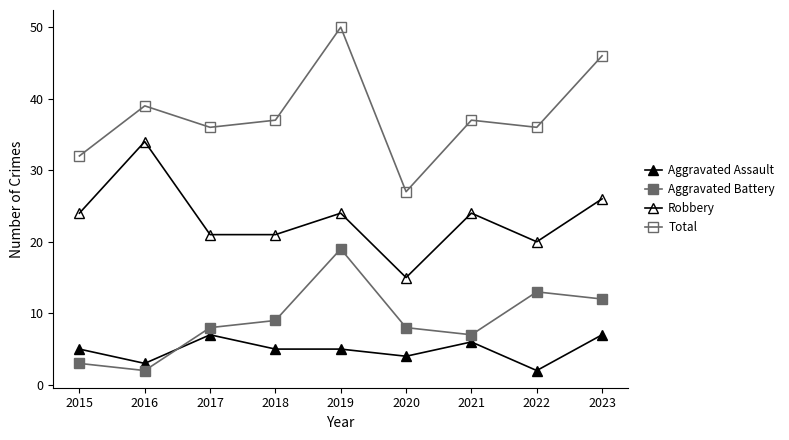

At which category does Total reach its first local valley?

2017